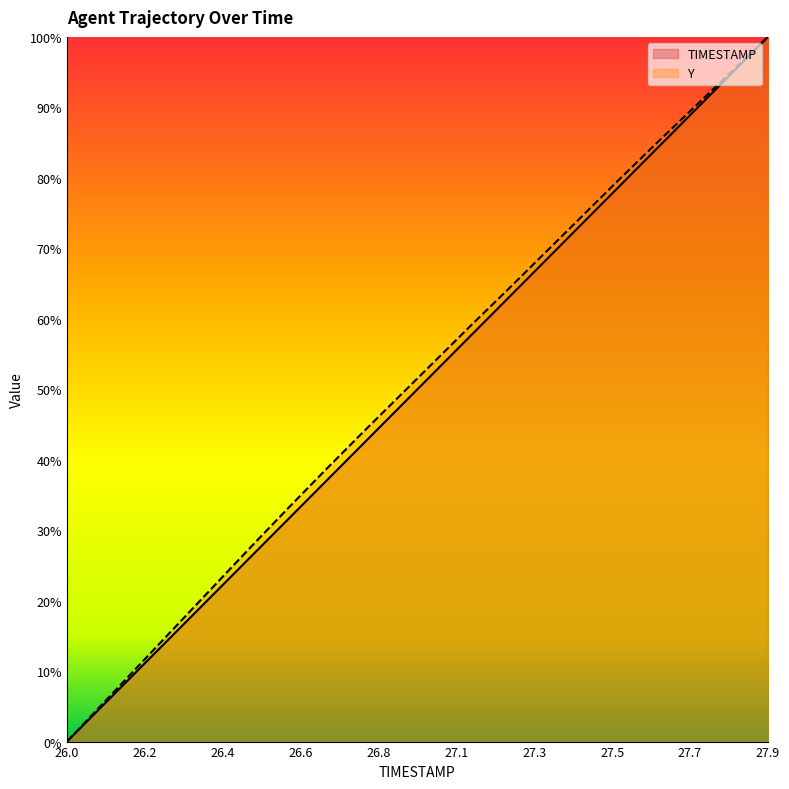

What is the label of the 1st point from the left?

26.0